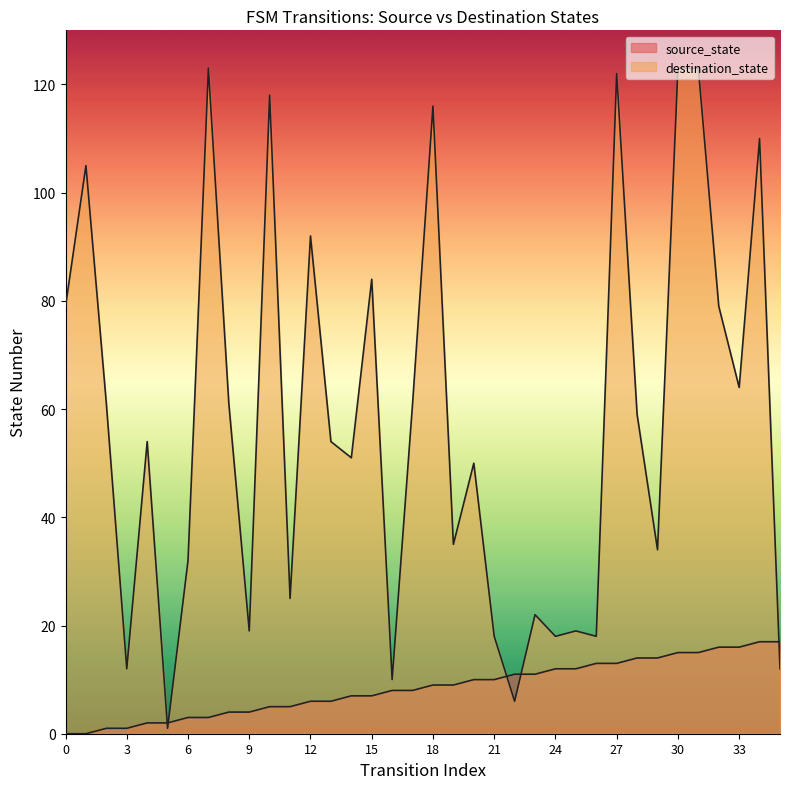

Is the value of destination_state at 0 greater than the value of source_state at 12?

Yes